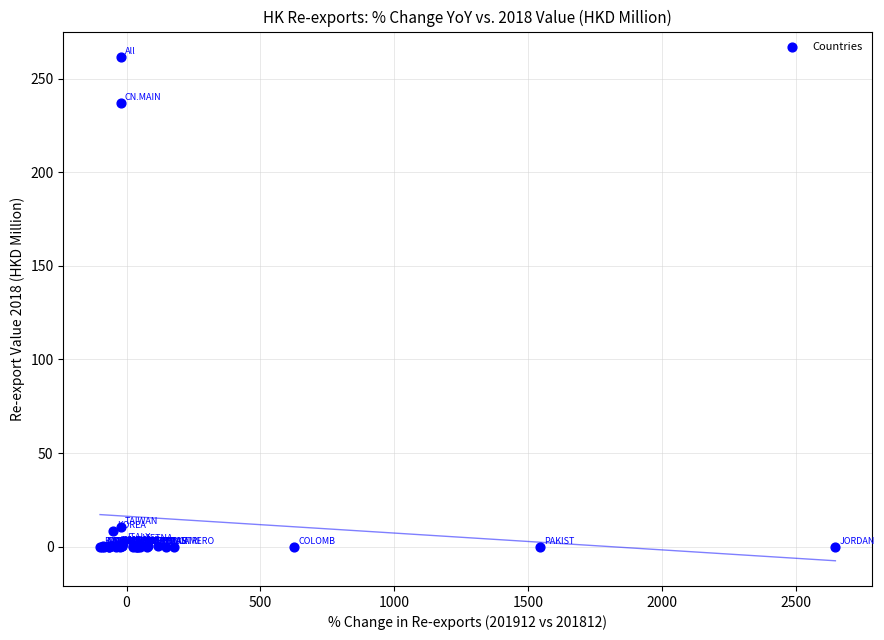

What Y value in the scatter plot is closest to 130?

237.3